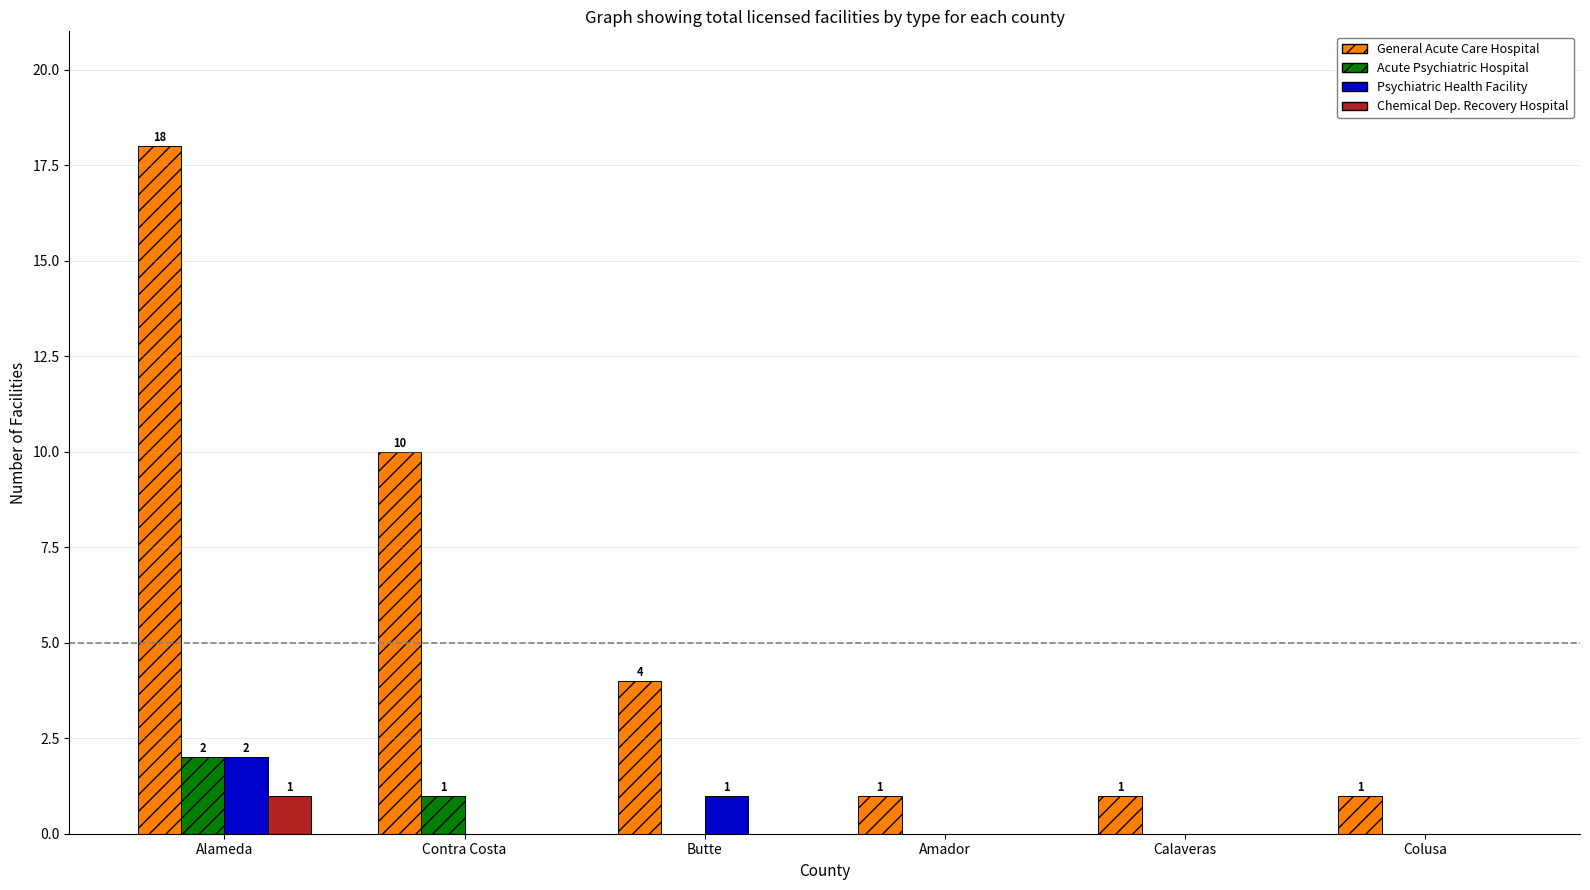

What is the maximum value shown in the chart?

18